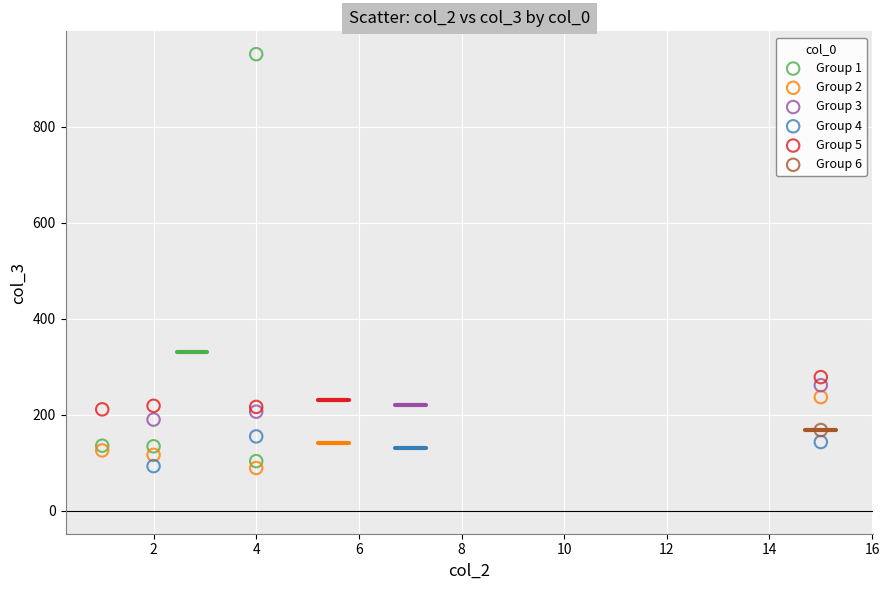

What are all the series names shown in the legend?

Group 1, Group 2, Group 3, Group 4, Group 5, Group 6